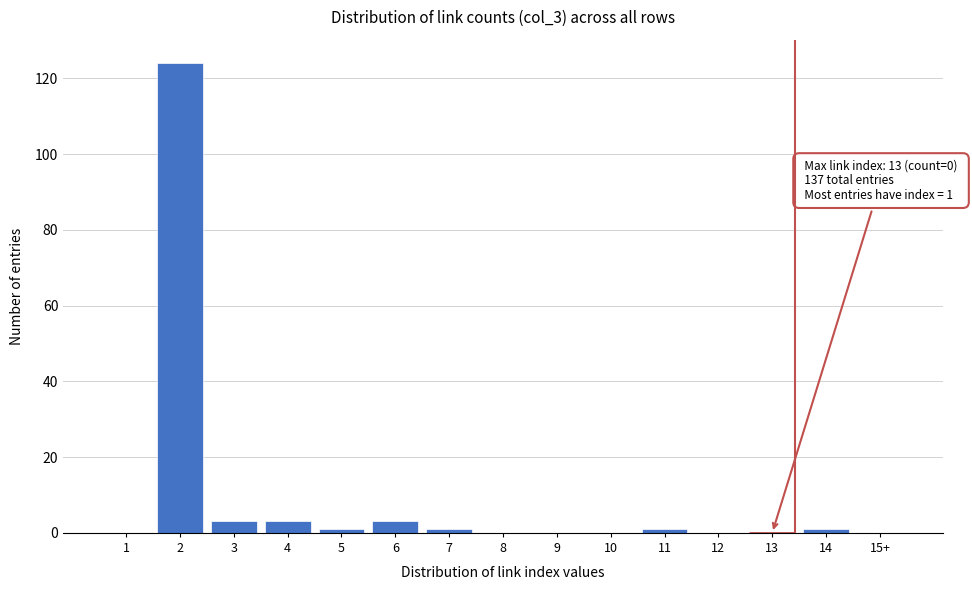

Reading left to right, transcribe all the data shown in this chart.

1=0	2=124	3=3	4=3	5=1	6=3	7=1	8=0	9=0	10=0	11=1	12=0	13=0	14=1	15+=0